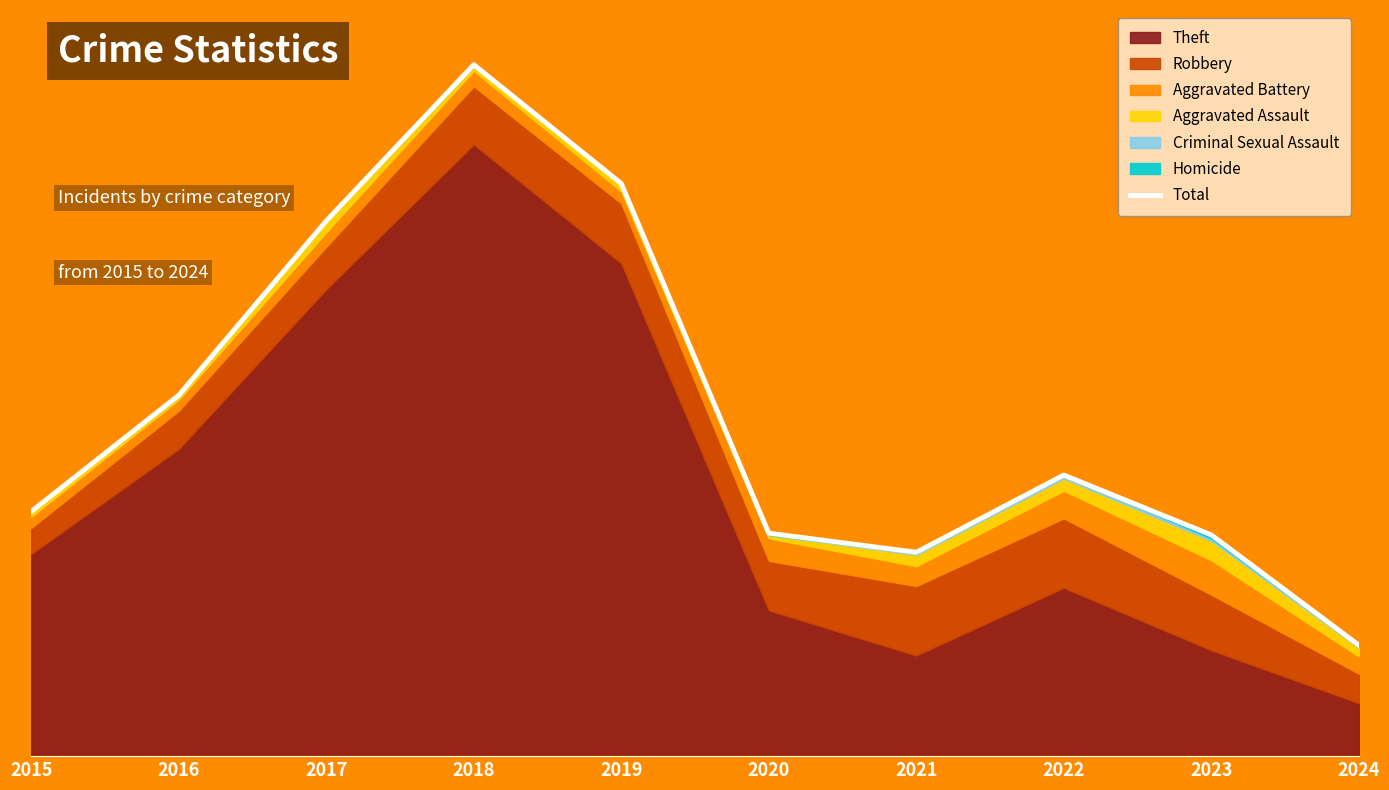

At which label does the data first exceed 324?

2016